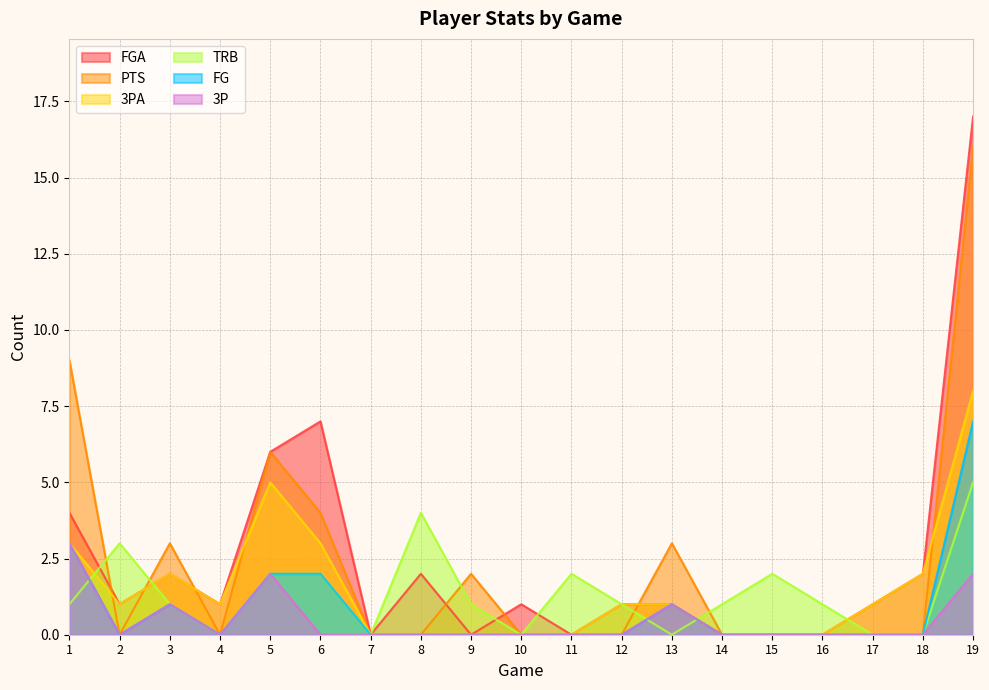

What is the total value across all series at 2?

5